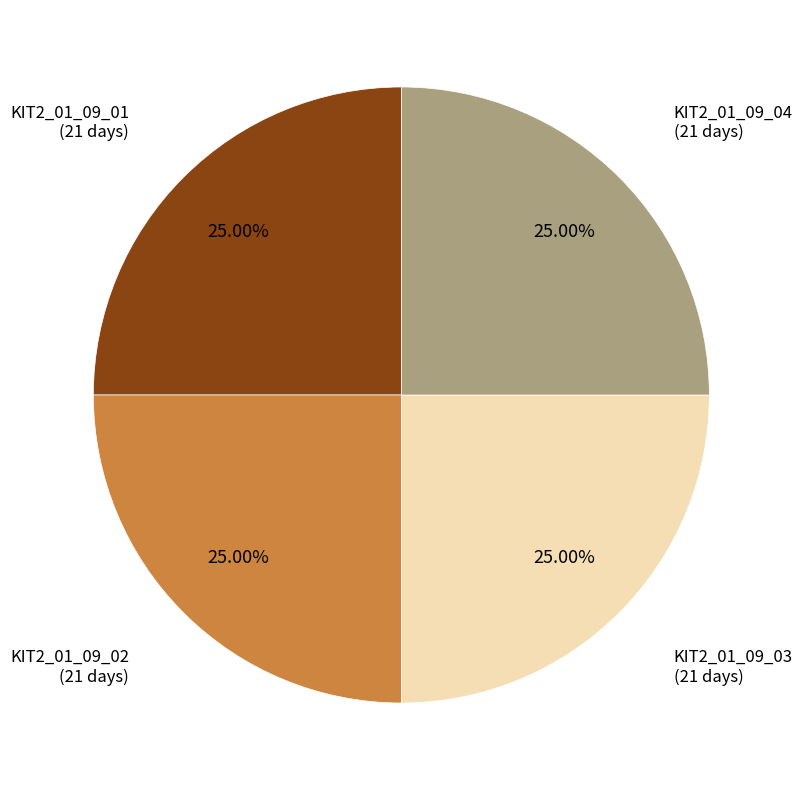

How many slices are in this pie chart?

4